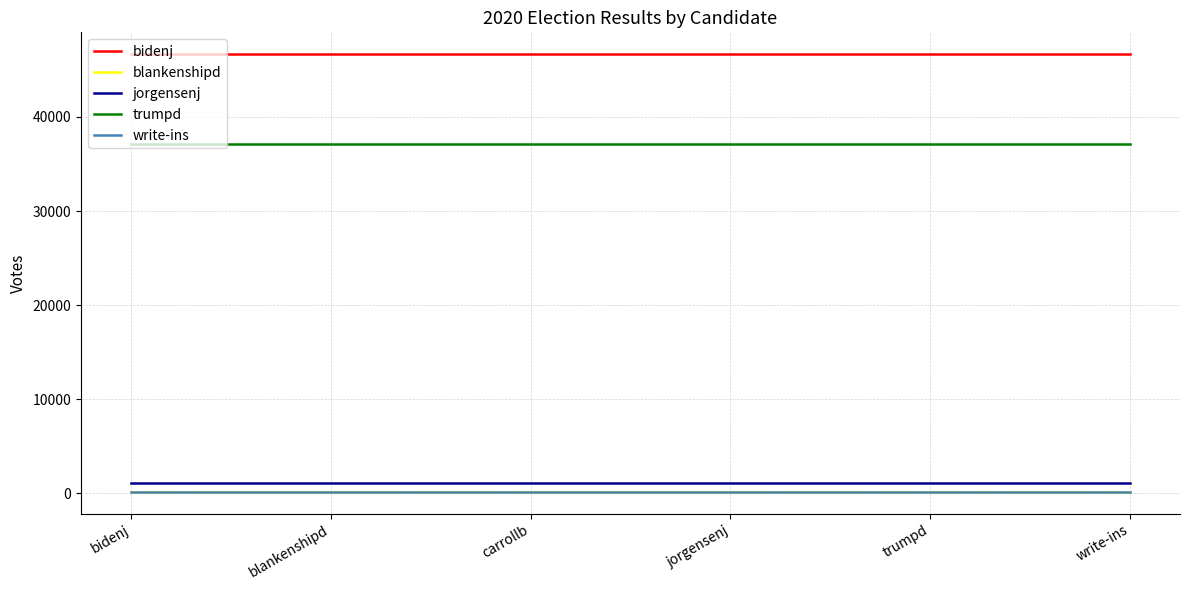

What position from the right is bidenj?

6